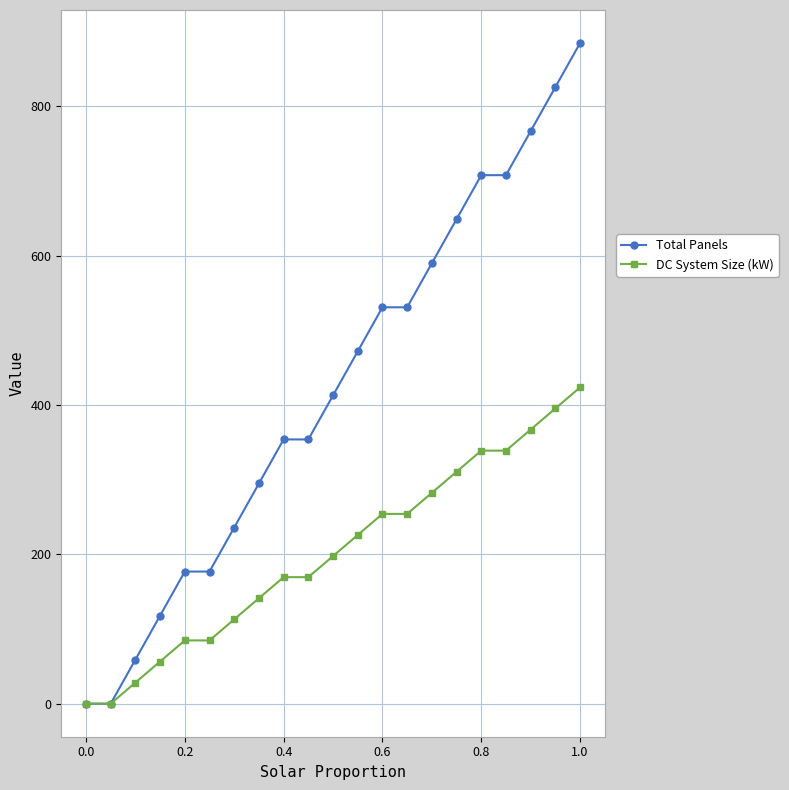

What is the spread (max minus min) of values at 0.2?

92.3